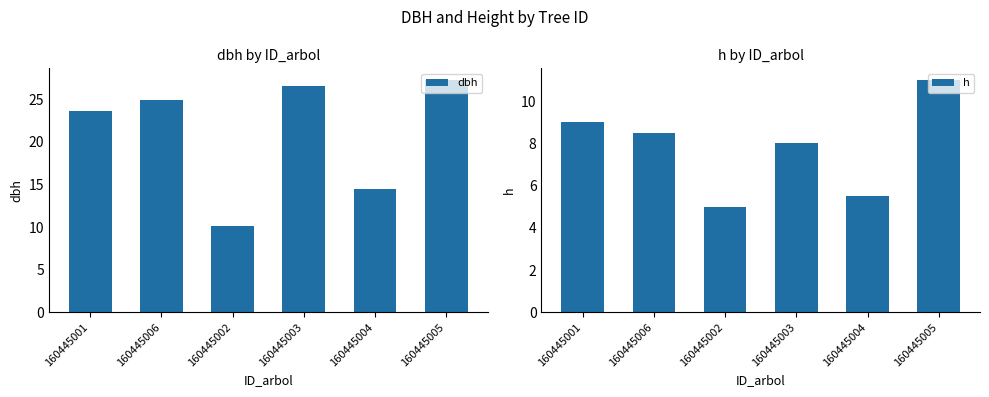

What is the average value of the dbh series?

21.2